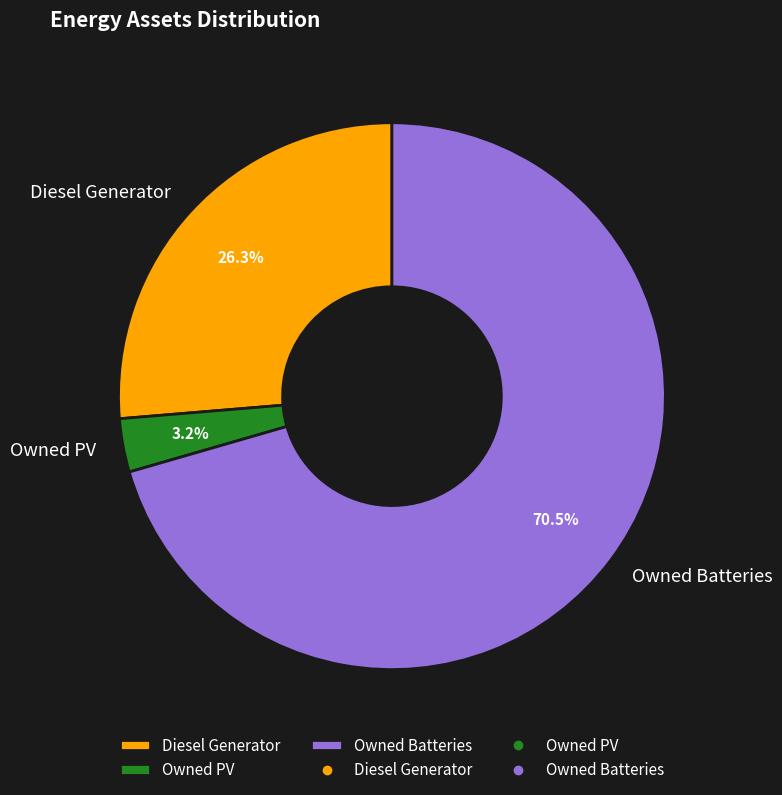

How many segments does this pie chart have?

3